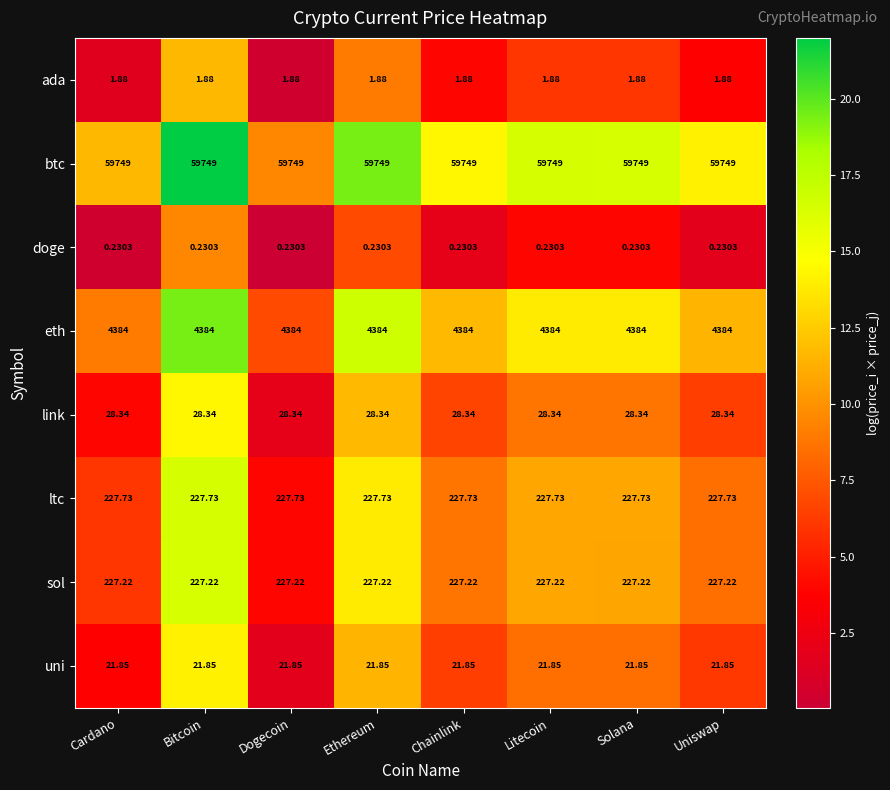

Which series has the largest total across all categories?

btc